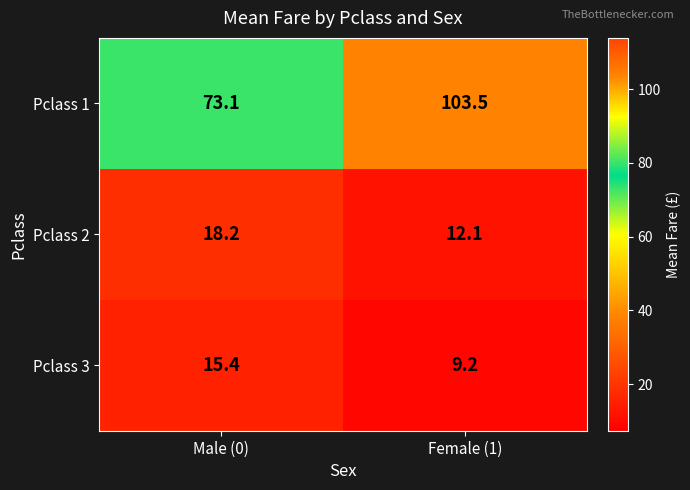

What is the sum of the Pclass 3 values at Female (1) and Male (0)?

24.6